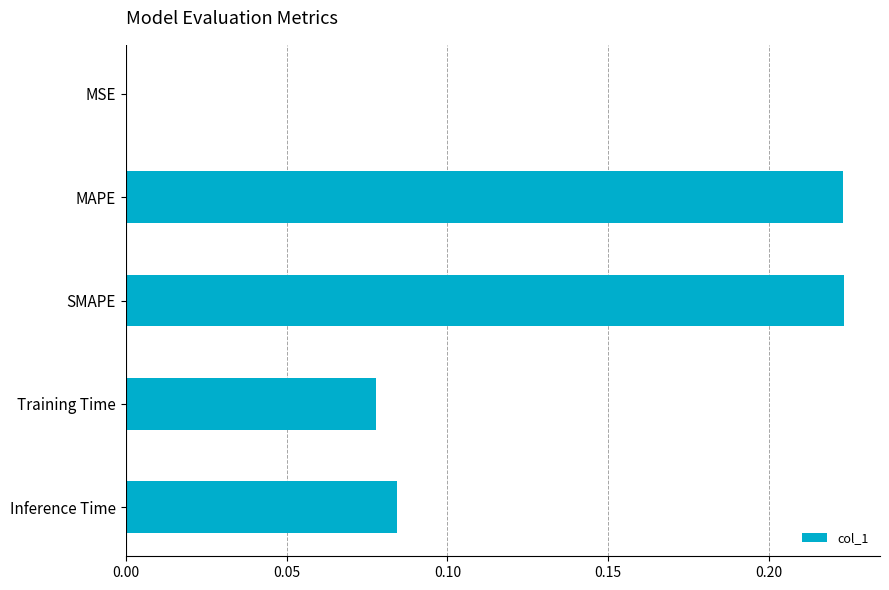

What is the sum of the values at Inference Time and SMAPE?

0.3